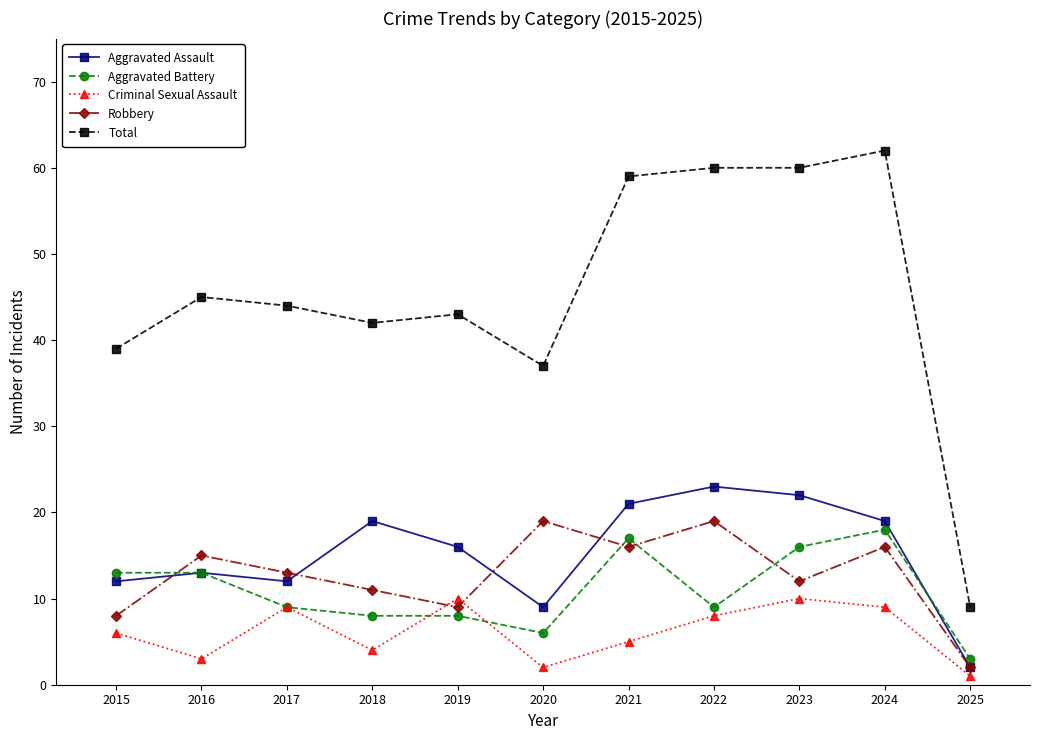

What is the approximate value of Robbery at 2015?

8